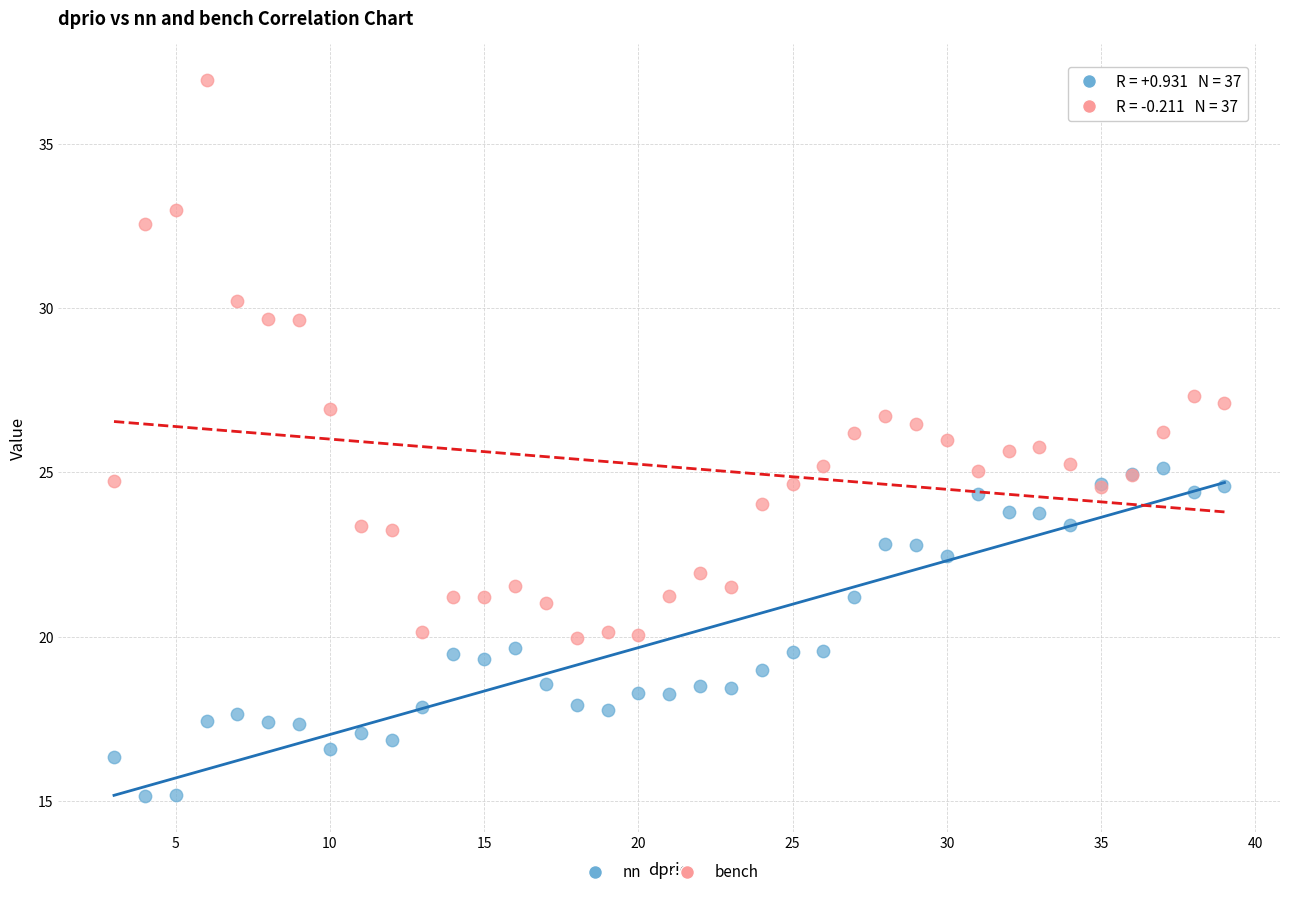

Which series reaches the maximum Y coordinate?

bench